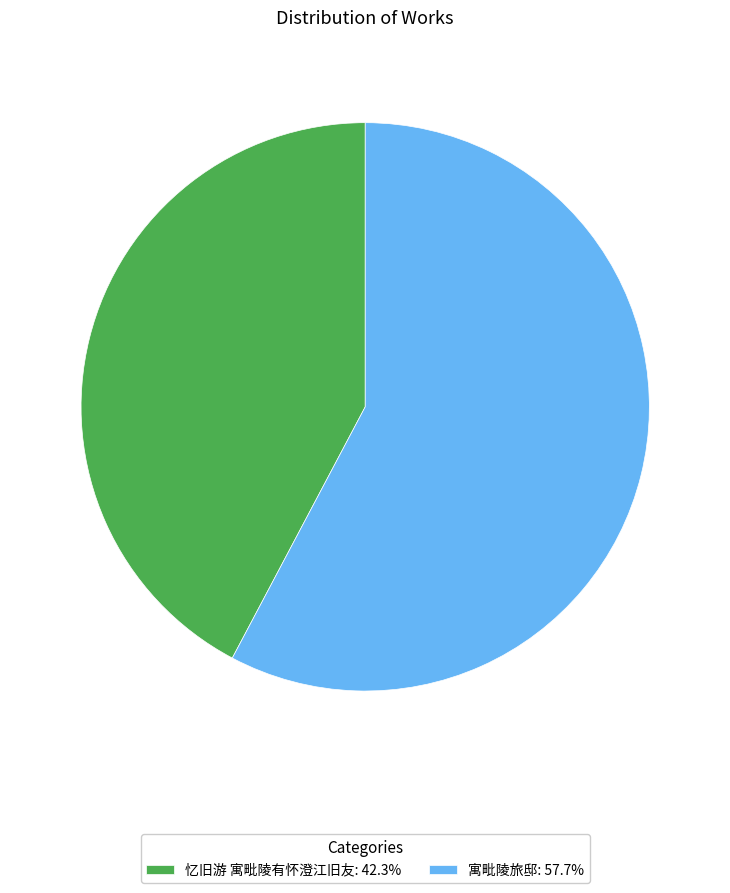

Which category accounts for the majority?

寓毗陵旅邸